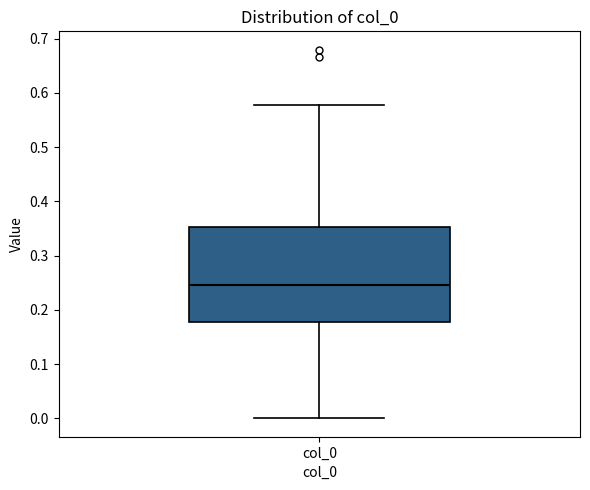

Read this box plot against the y-axis: the position of the median line, the range covered by the box, and the ends of both whiskers. The values are not printed on the chart, so give them approximately, as read against the axis.

median 0.25, box 0.18 to 0.35, whiskers 0.00 to 0.58